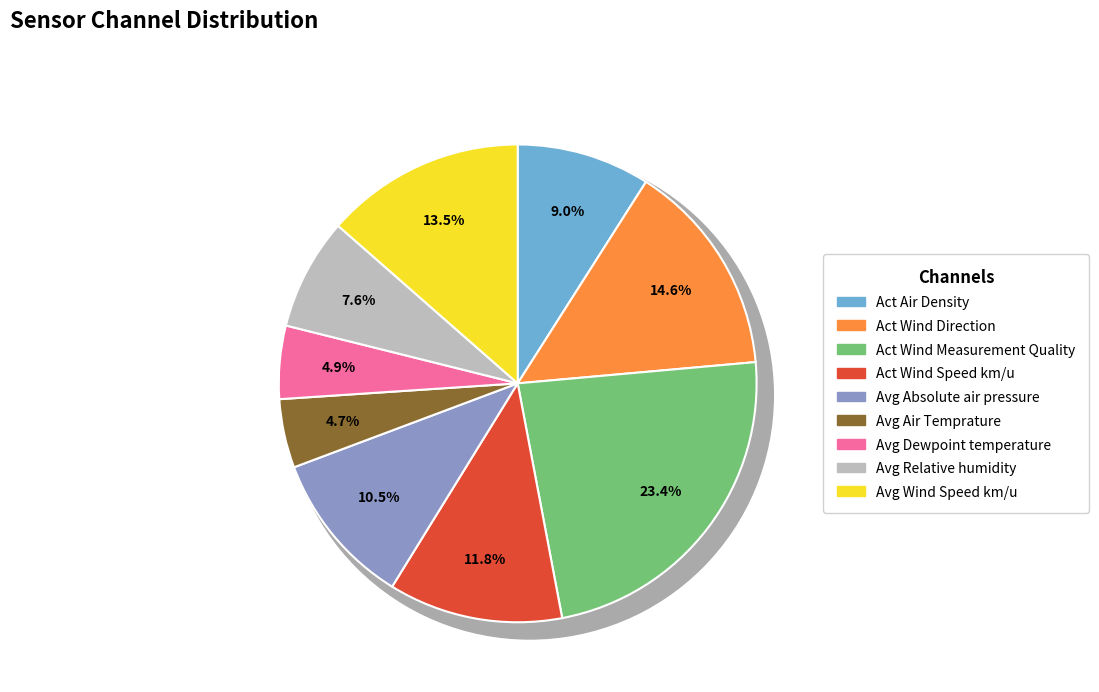

What is the smallest slice in the pie chart?

Avg Air Temprature